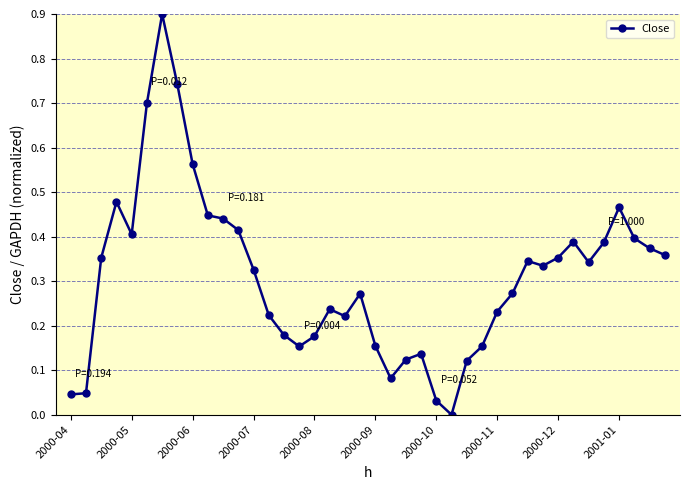

What is the greatest value displayed?

0.9